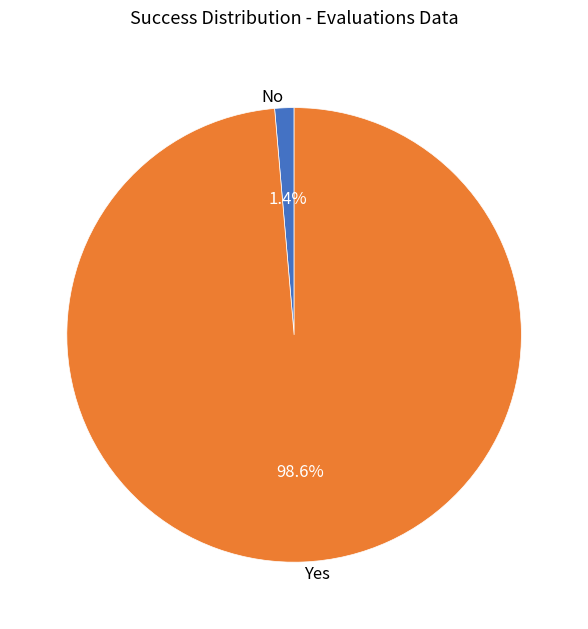

How many segments does this pie chart have?

2